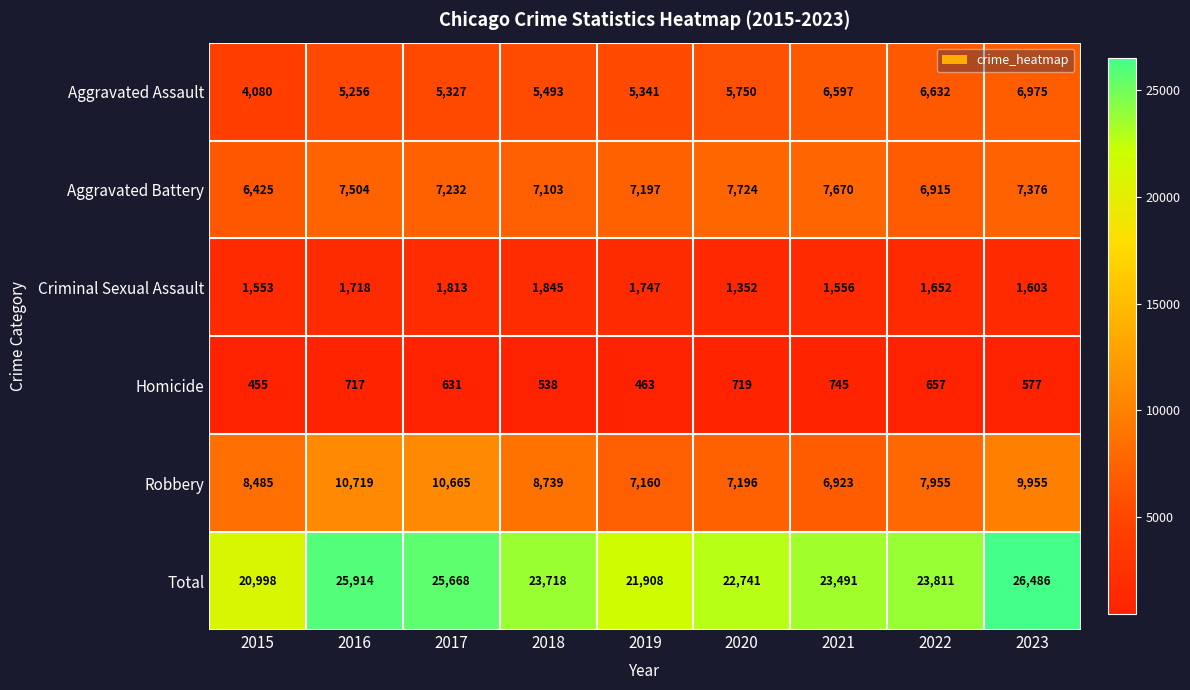

How many data points does each series have?

9